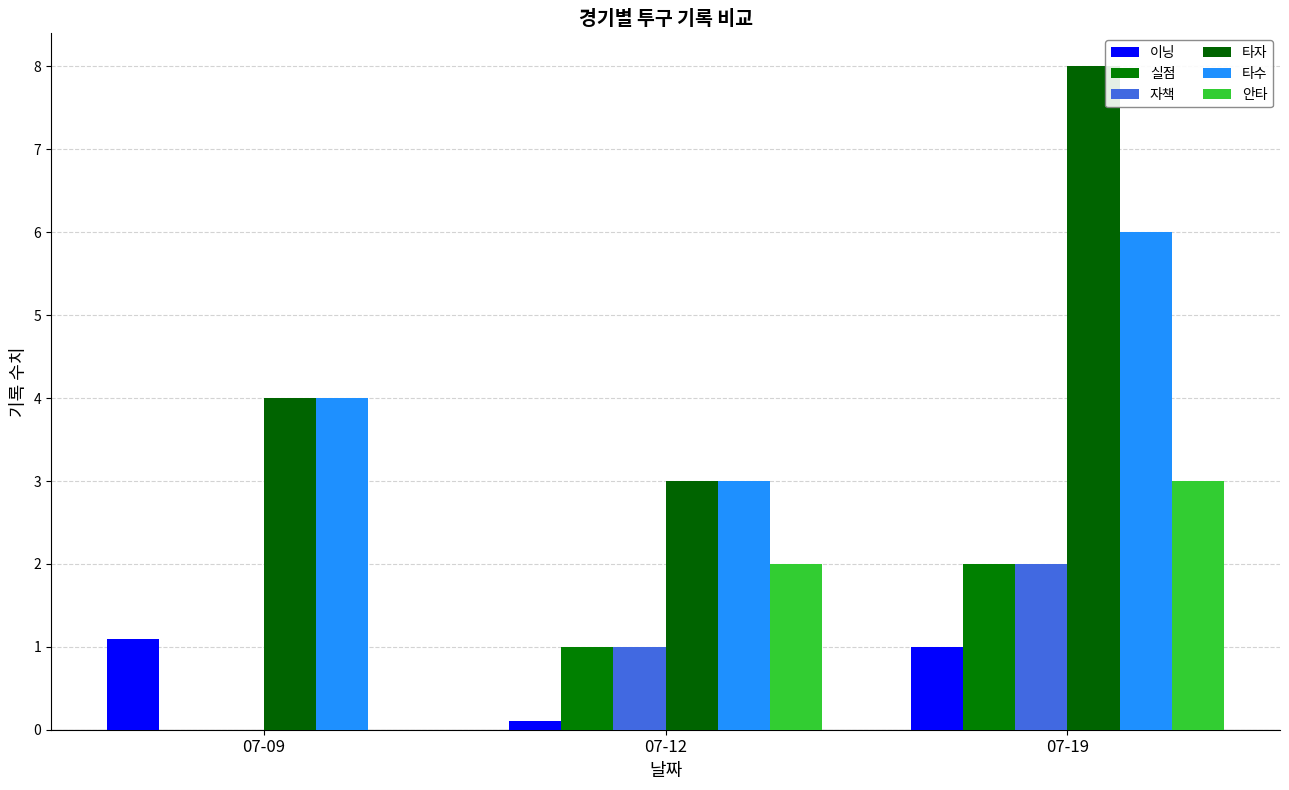

The 실점 series shows 0.3 at 07-12. True or false?

False